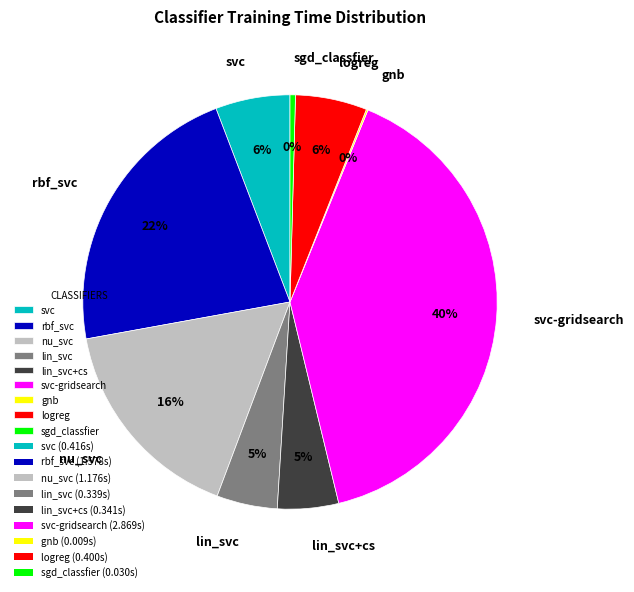

Is nu_svc the majority of the pie?

No